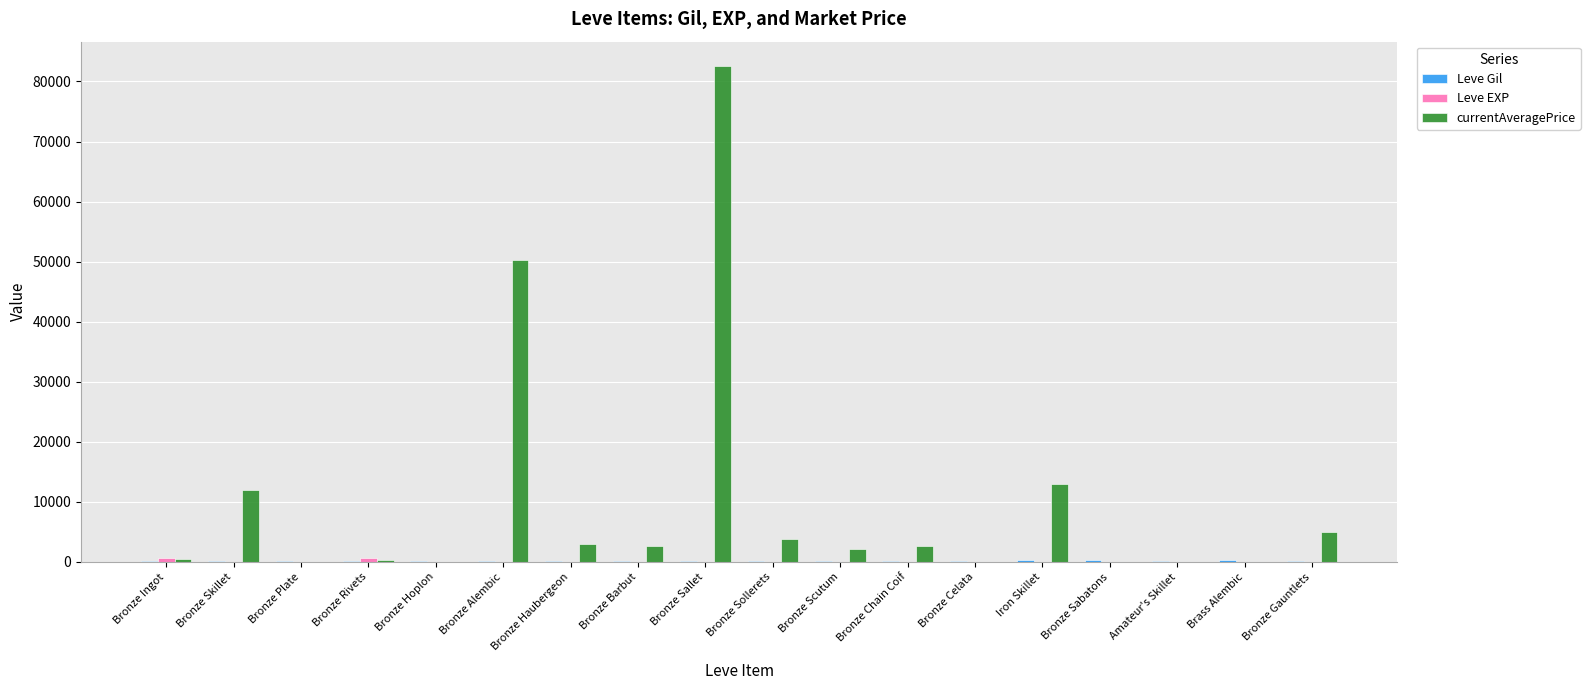

At which category is the sum across all series the highest?

Bronze Sallet